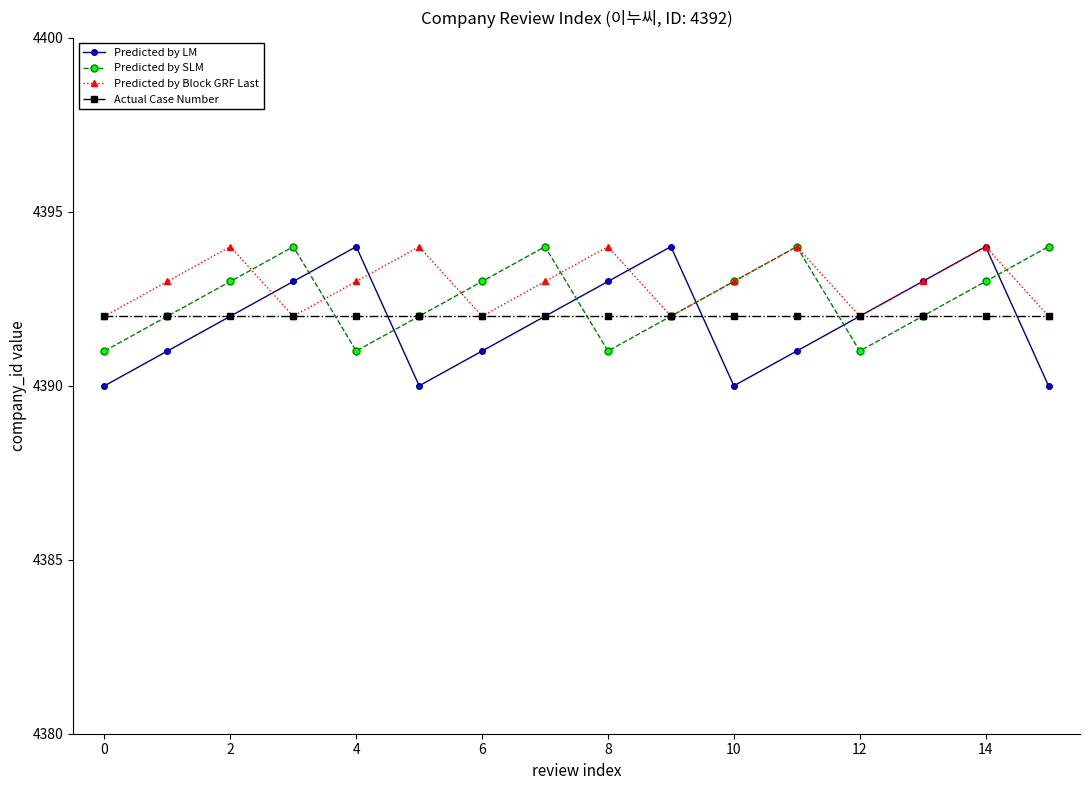

Which series has the widest spread of values?

Predicted by LM